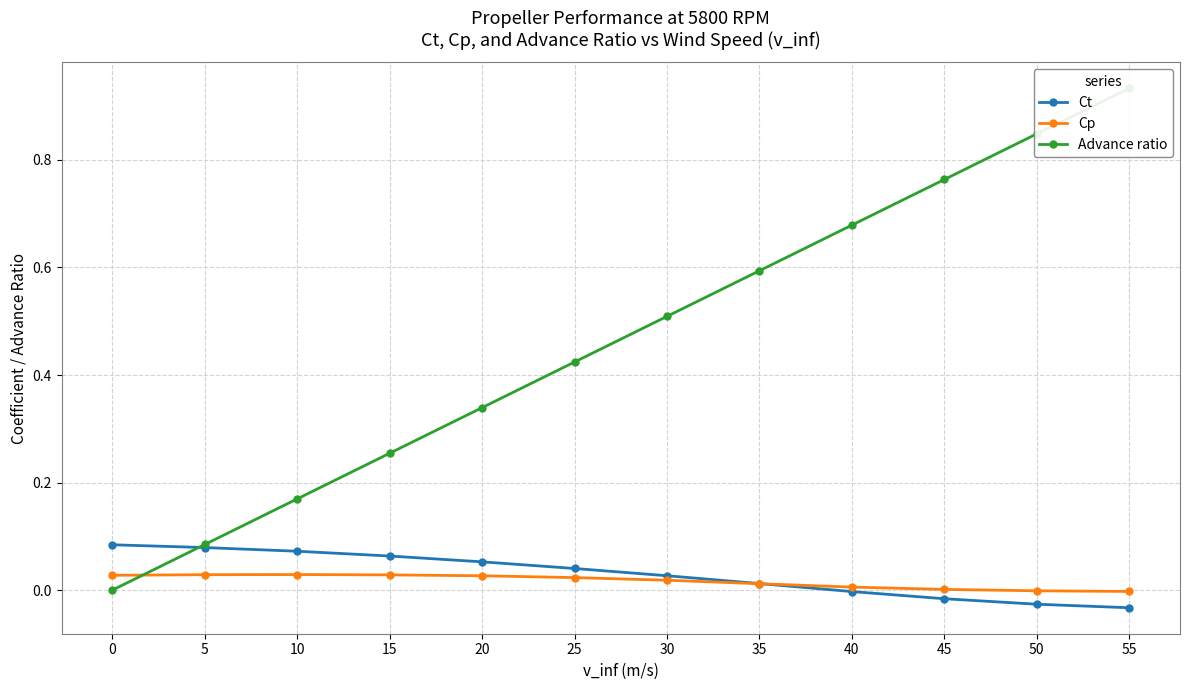

After their last crossing, which series has the higher values: Cp or Advance ratio?

Advance ratio